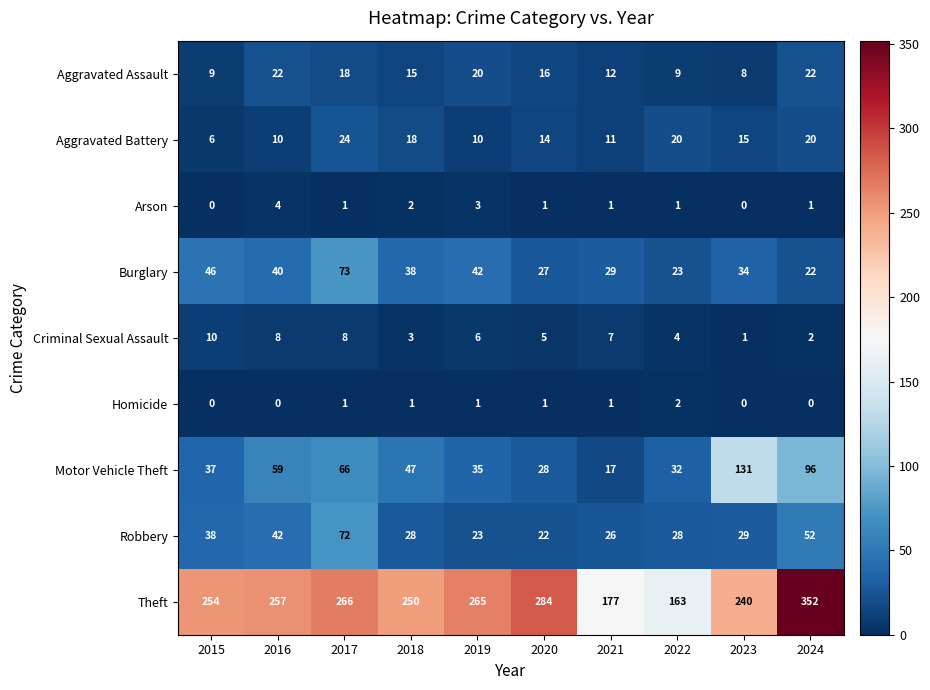

What is the sum of the Theft values at 2016 and 2020?

541